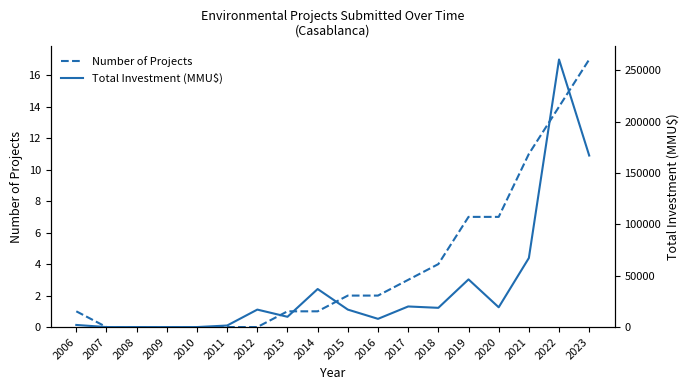

What is the difference between the maximum and second lowest values in the Total Investment (MMU$) series?

260500